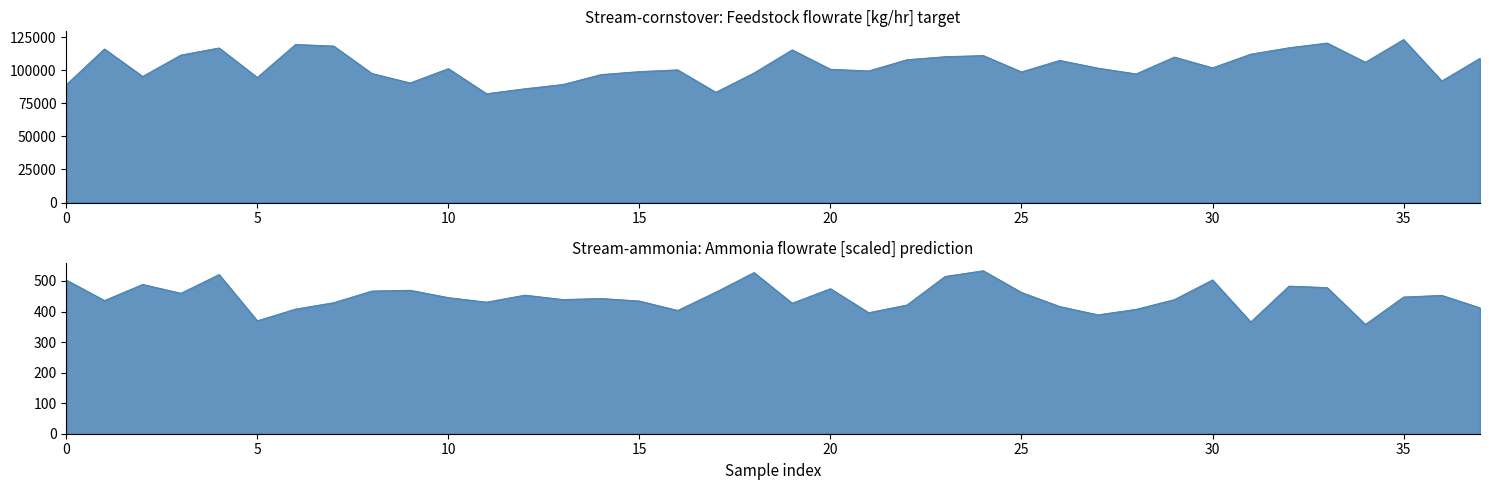

The value of Stream-ammonia at 8 is 0.2. True or false?

False